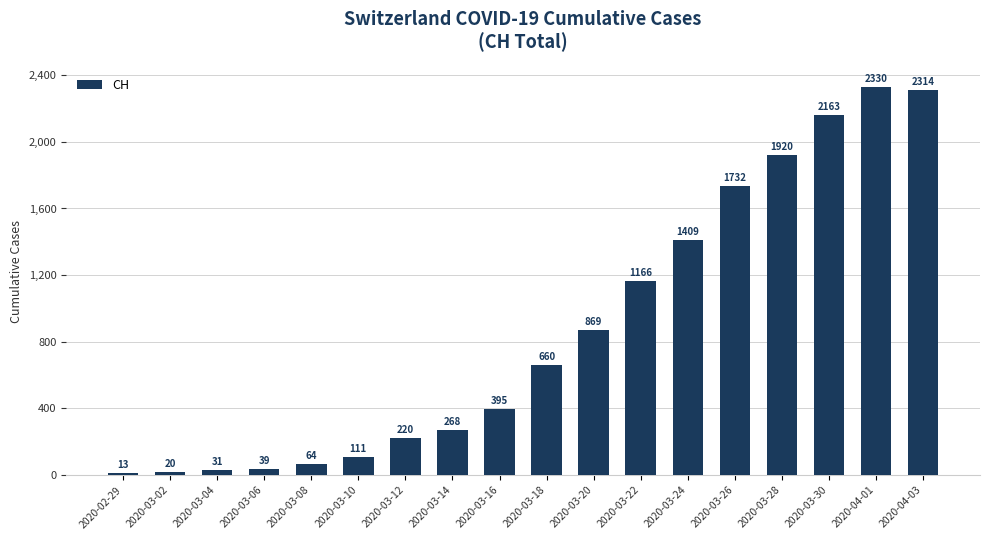

At which category does the chart reach its minimum across all series?

2020-02-29